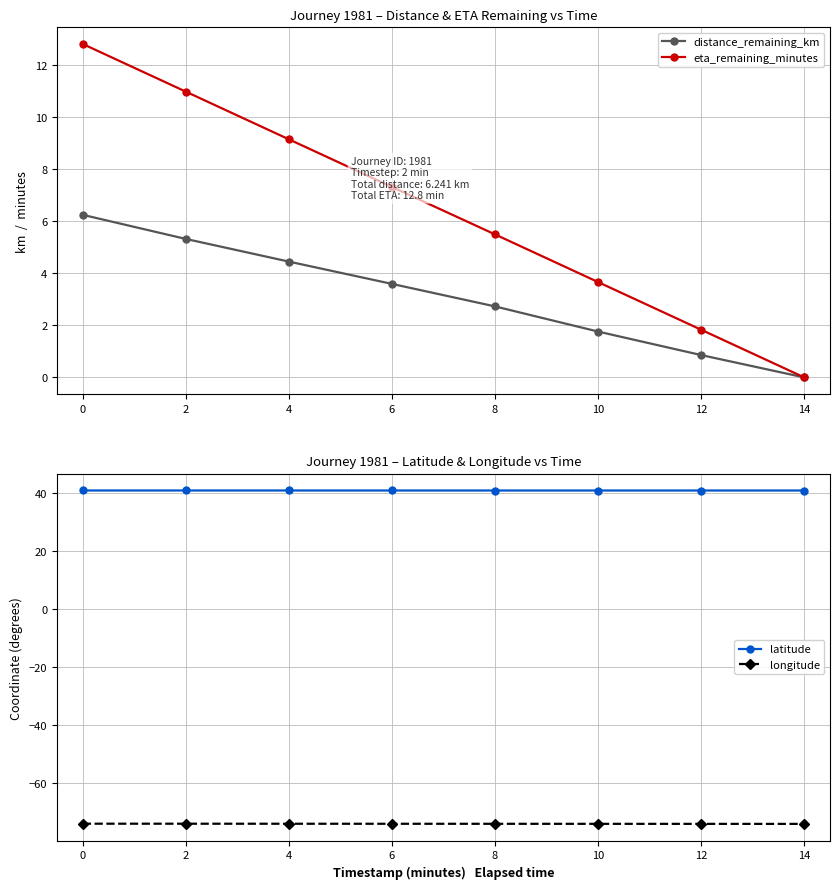

What is the average value of the longitude series?

-74.0